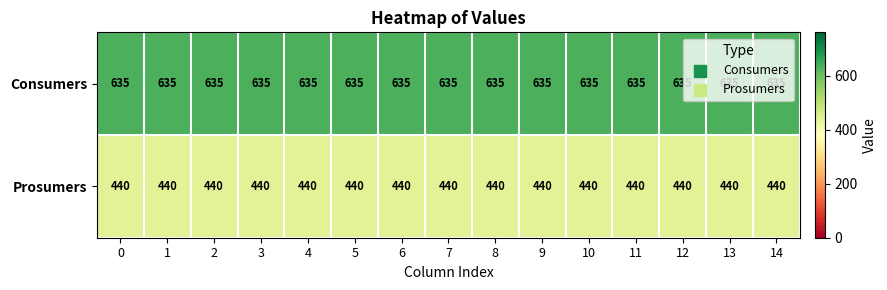

What is the difference between the highest and lowest values at 8?

195